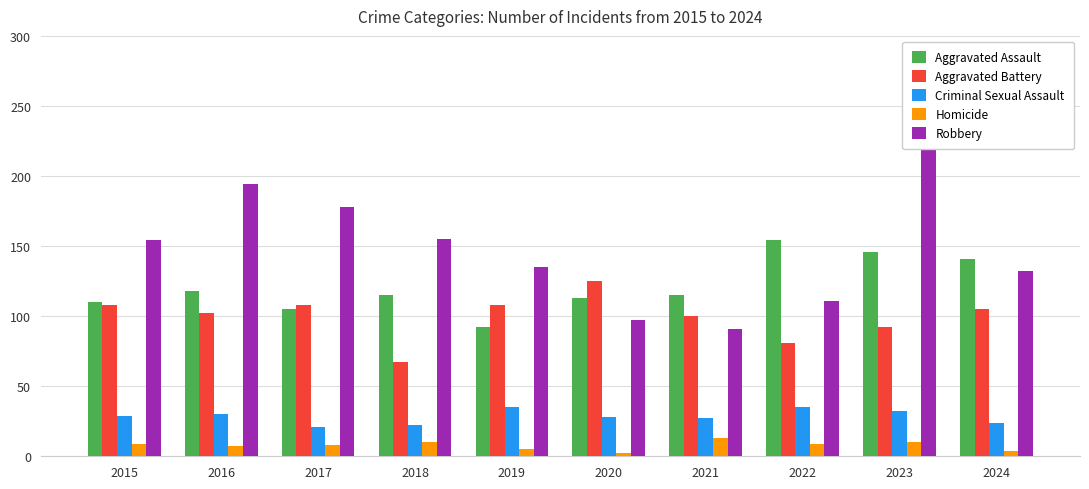

What is the total value across all series at 2022?

390